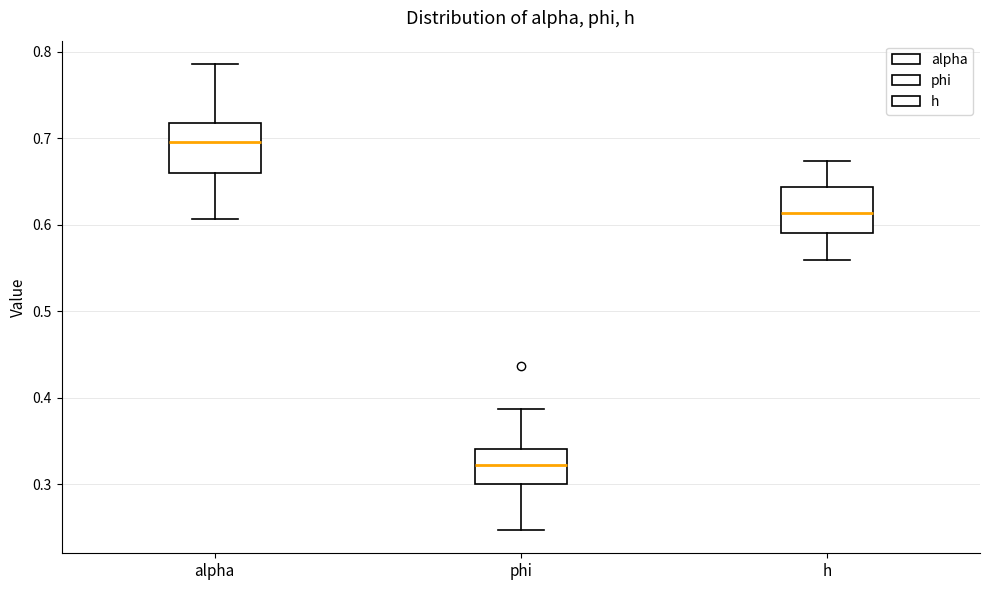

Reading left to right, transcribe this box plot: for each box, give where its median line is, the range the box spans, and where its two whiskers end, as read against the y-axis. The values are not printed on the chart, so give them approximately, as read against the axis.

alpha: median 0.70, box 0.66 to 0.72, whiskers 0.61 to 0.79
phi: median 0.32, box 0.30 to 0.34, whiskers 0.25 to 0.39
h: median 0.61, box 0.59 to 0.64, whiskers 0.56 to 0.67